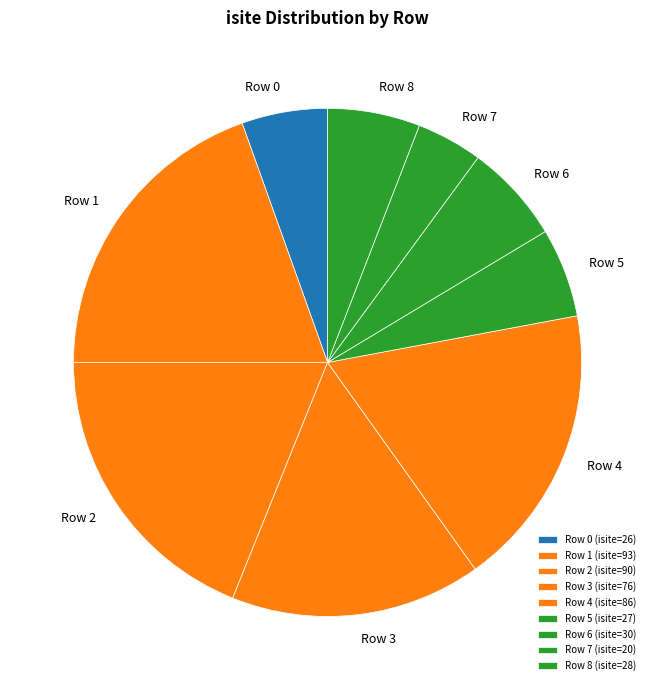

Combined, do Row 4 and Row 7 account for over 50%?

No